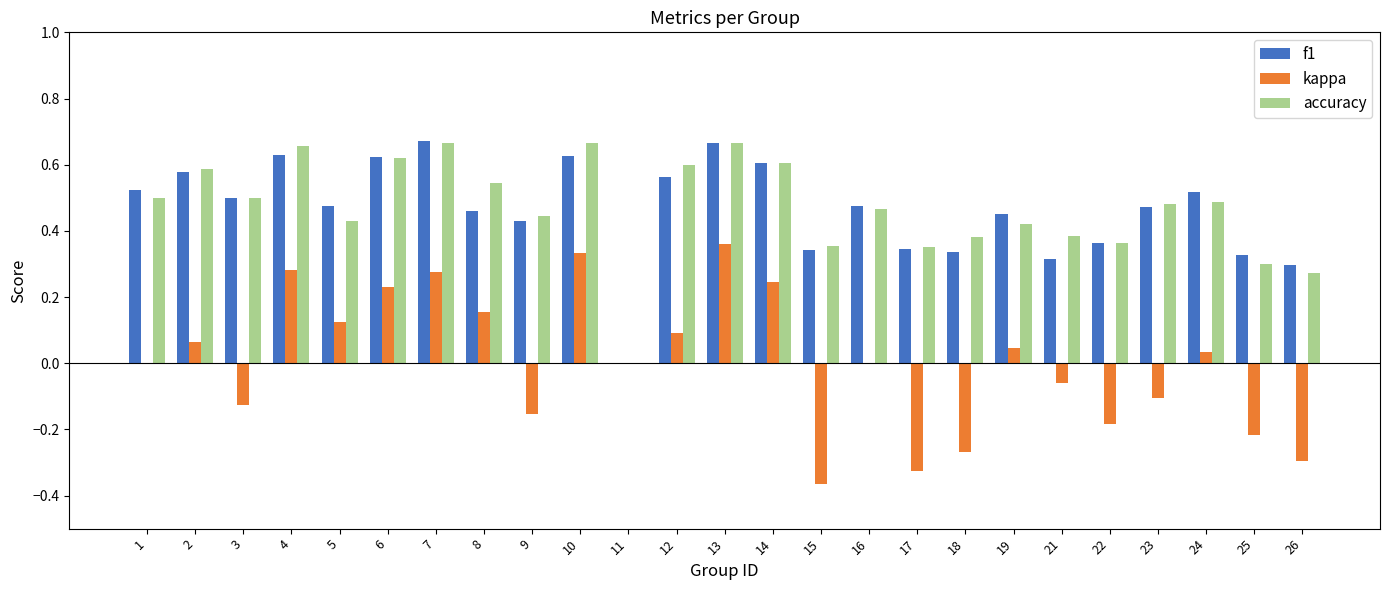

How many groups of bars are there?

25